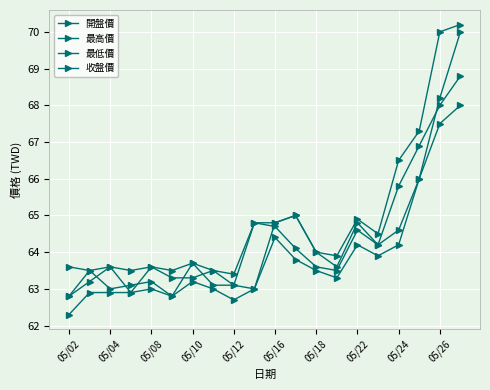

How many interior local valleys does the 最低價 series have?

4